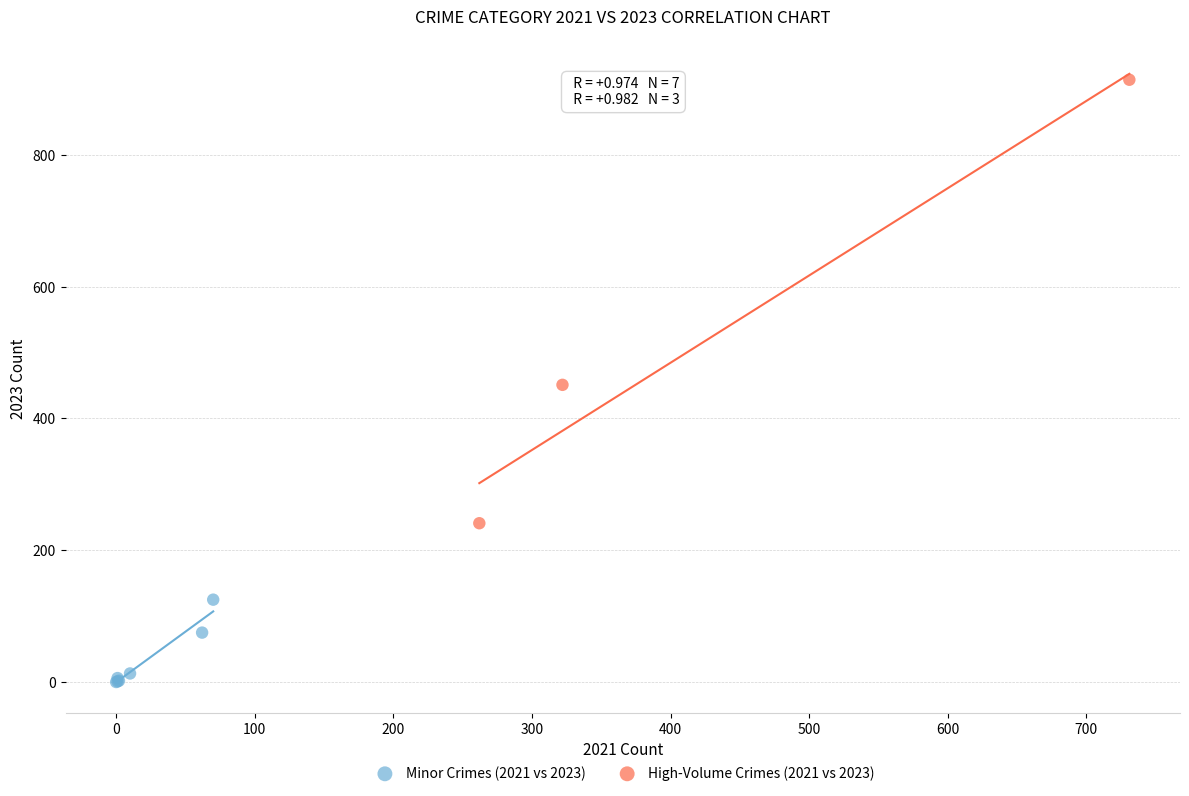

Which series contains the lowest Y value?

Minor Crimes (2021 vs 2023)